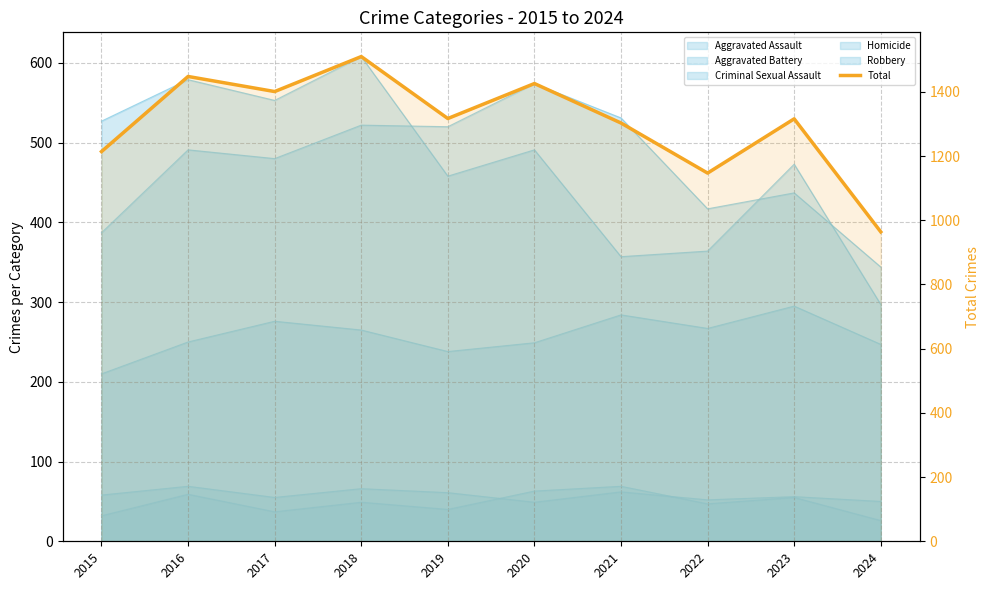

What is the greatest value displayed?

1510